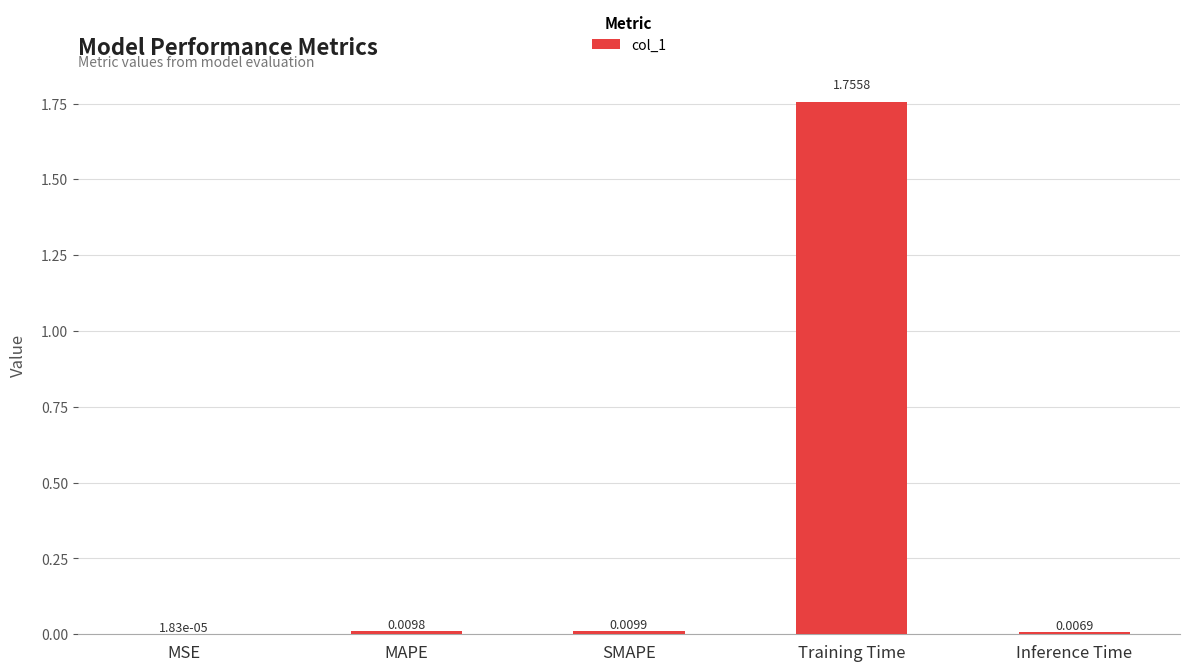

Between MSE and MAPE, which is larger?

MAPE